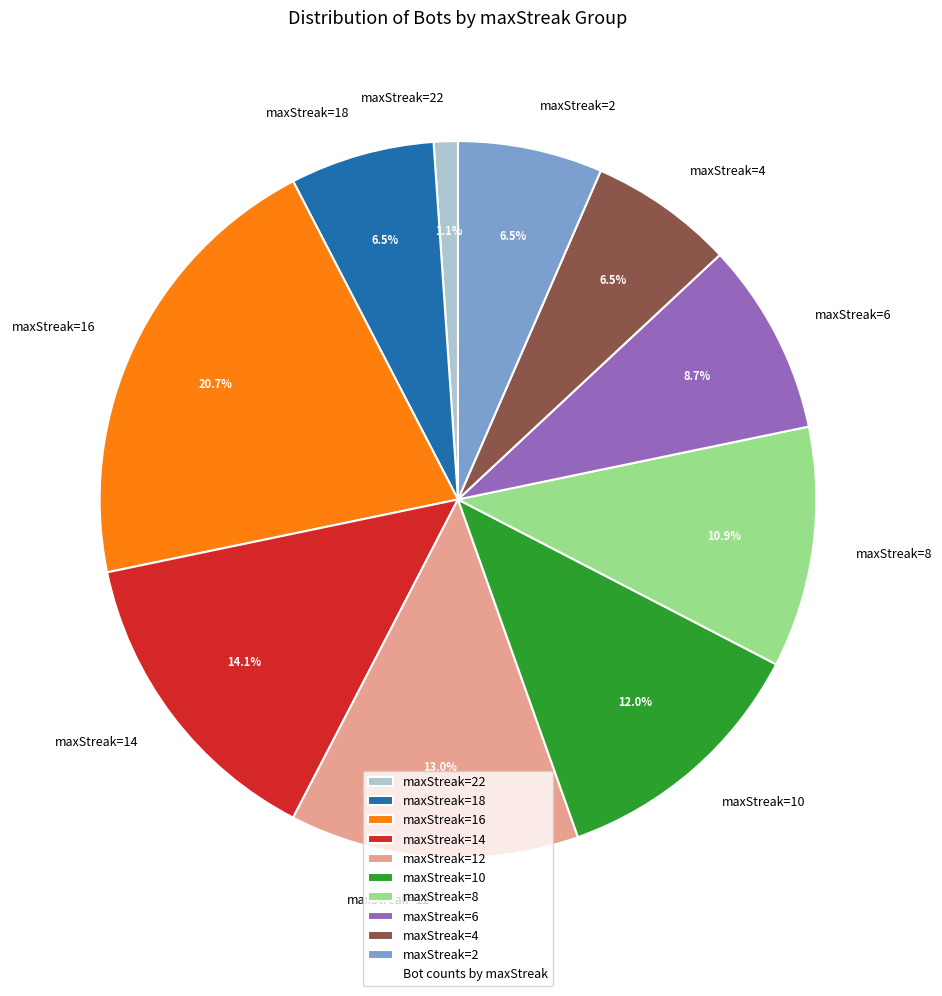

Count the number of slices in the pie.

10